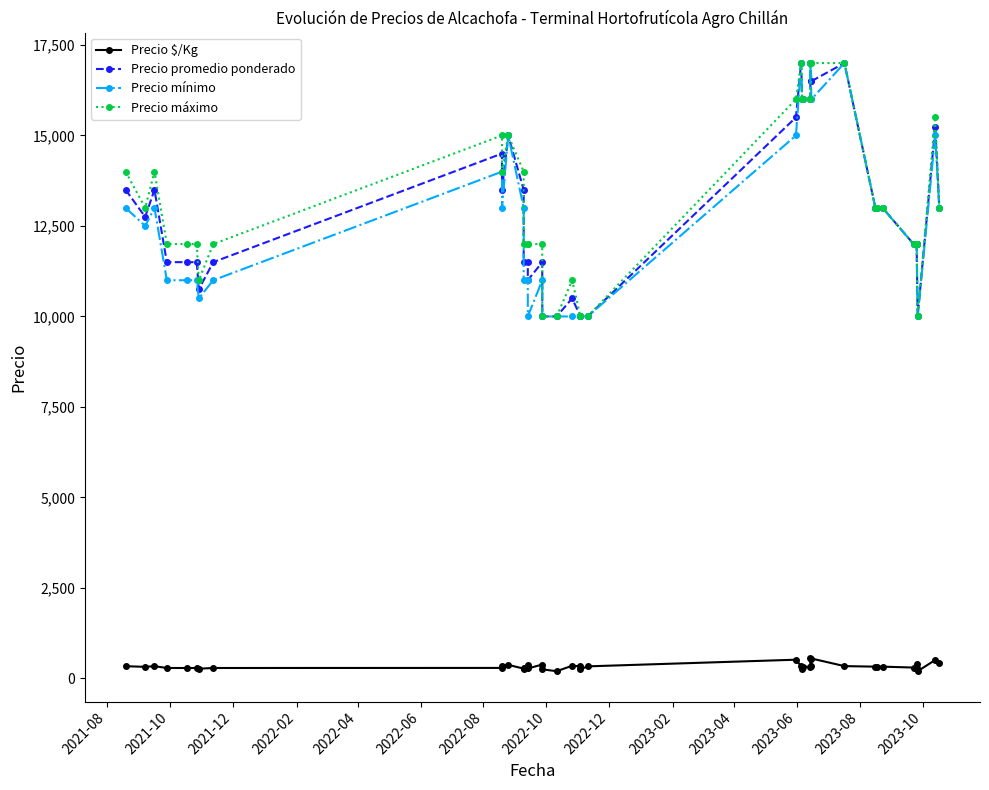

Does the chart have visible grid lines?

No